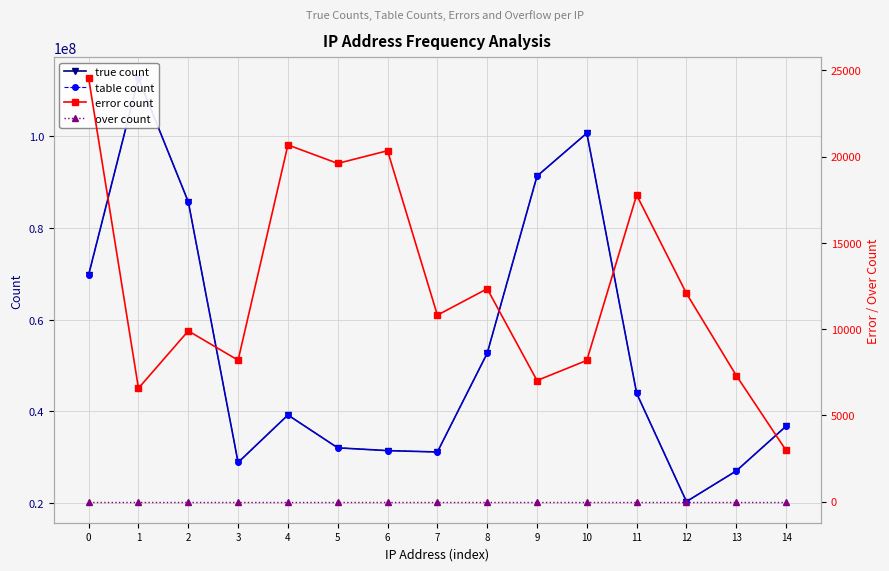

How many data points in table count are above 39212307?

7